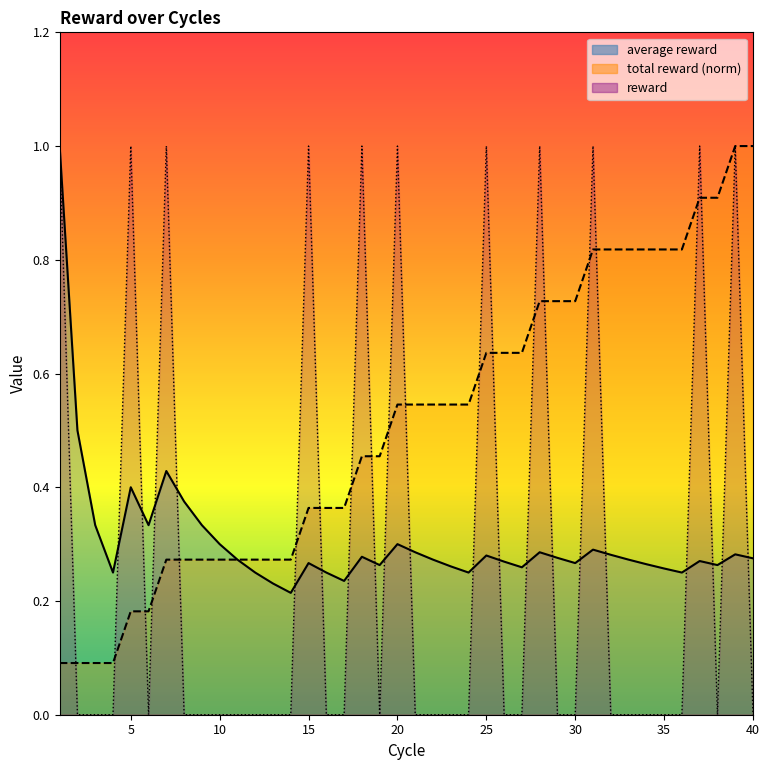

Which category has the highest value across all series?

1